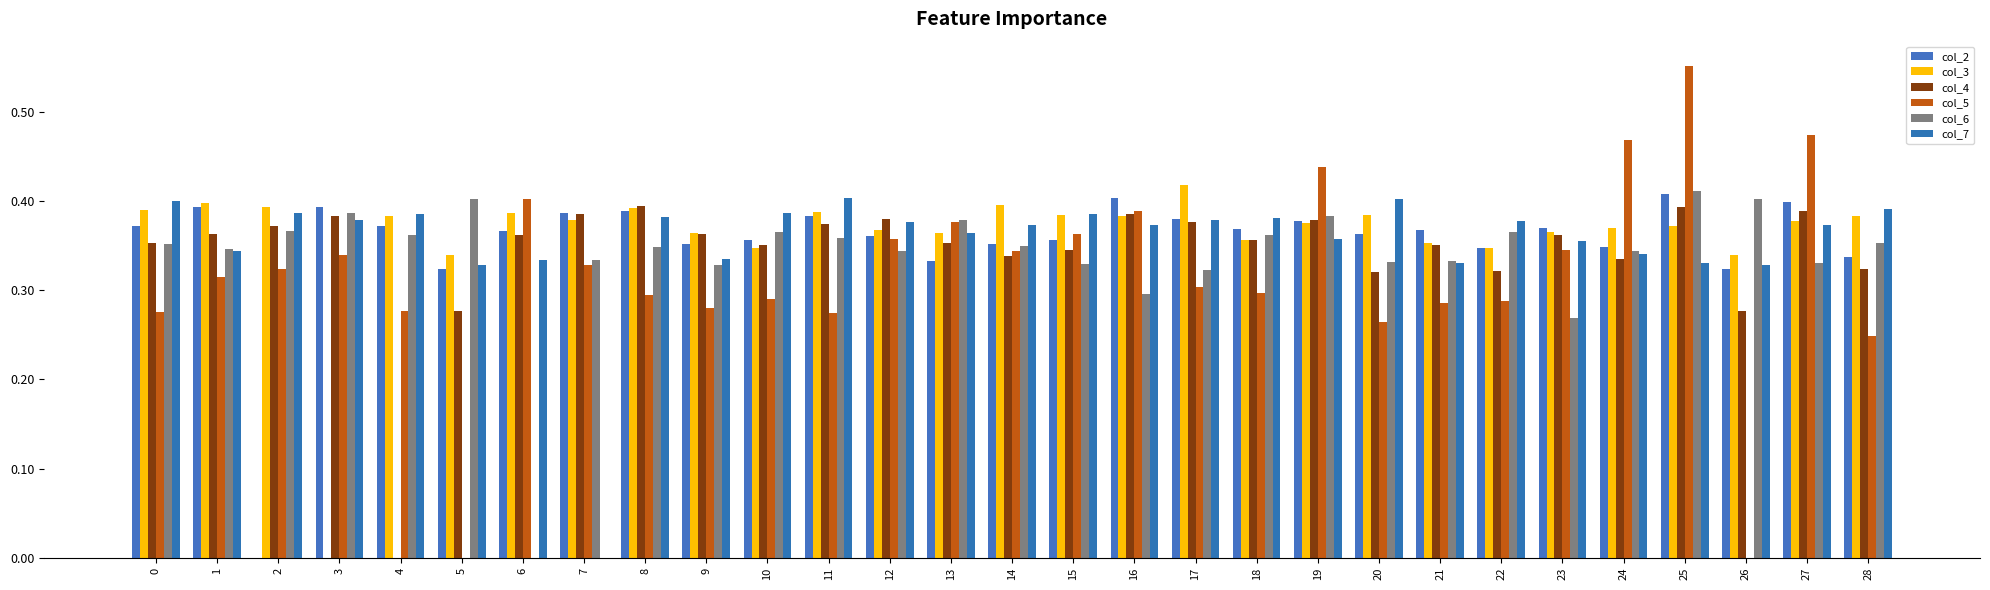

What is the total value across all series at 17?

2.2